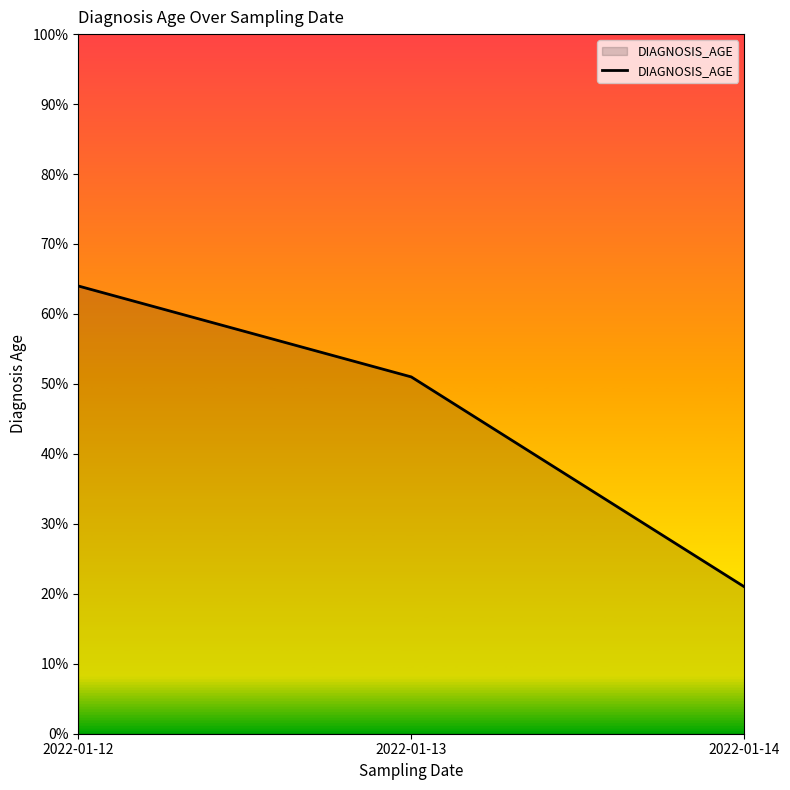

Which category has the lowest value across all series?

2022-01-14